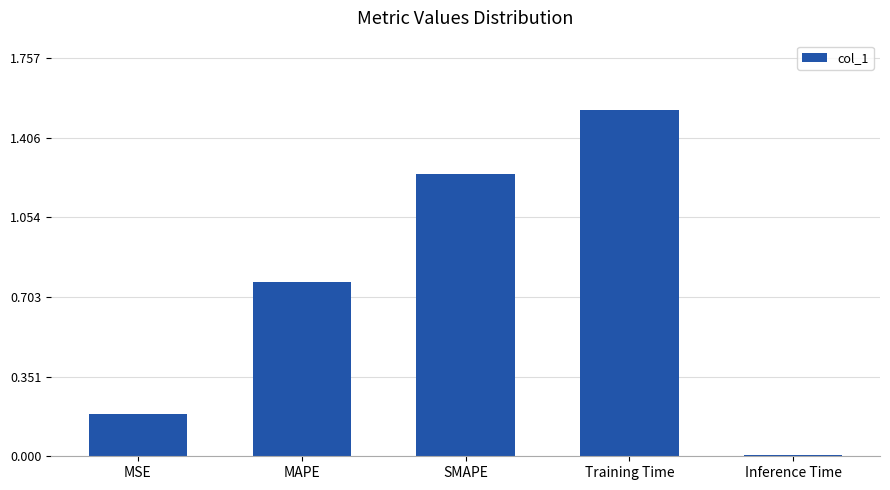

What position from the right is Inference Time?

1